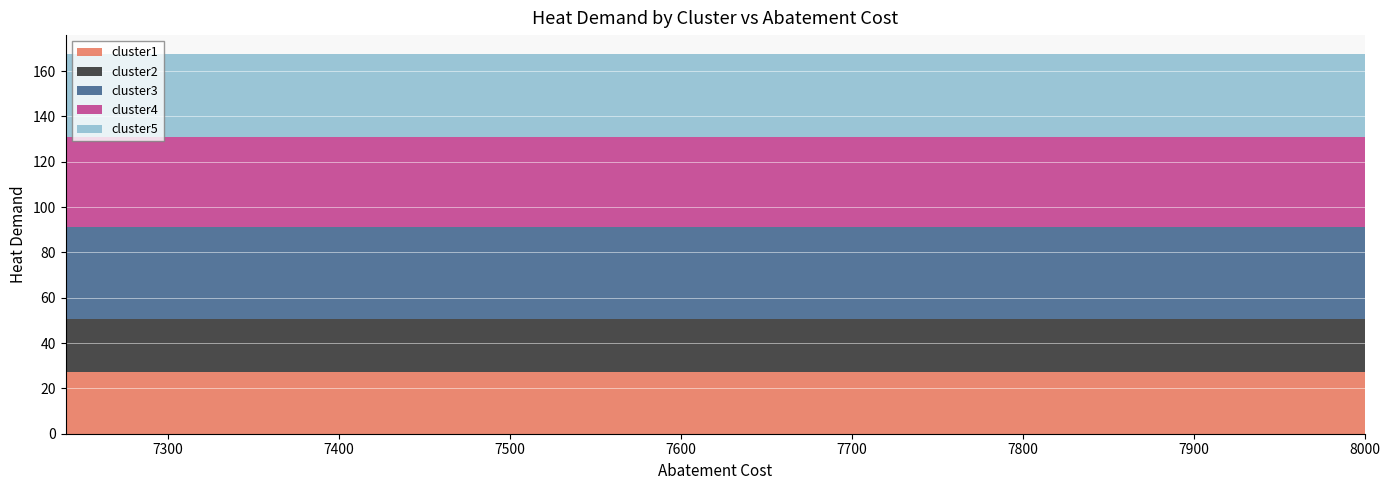

Reading left to right, list all the values displayed in this chart.

cluster1: 0=27.4	1=27.4	2=27.4	3=27.4	4=27.4	5=27.4	6=27.4	7=27.4	8=27.4	9=27.4	10=27.4	11=27.4	12=27.4	13=27.4	14=27.4	15=27.4	16=27.4	17=27.4	18=27.4	19=27.4
cluster2: 0=23.3	1=23.3	2=23.3	3=23.3	4=23.3	5=23.3	6=23.3	7=23.3	8=23.3	9=23.3	10=23.3	11=23.3	12=23.3	13=23.3	14=23.3	15=23.3	16=23.3	17=23.3	18=23.3	19=23.3
cluster3: 0=40.4	1=40.4	2=40.4	3=40.4	4=40.4	5=40.4	6=40.4	7=40.4	8=40.4	9=40.4	10=40.4	11=40.4	12=40.4	13=40.4	14=40.4	15=40.4	16=40.4	17=40.4	18=40.4	19=40.4
cluster4: 0=40.0	1=40.0	2=40.0	3=40.0	4=40.0	5=40.0	6=40.0	7=40.0	8=40.0	9=40.0	10=40.0	11=40.0	12=40.0	13=40.0	14=40.0	15=40.0	16=40.0	17=40.0	18=40.0	19=40.0
cluster5: 0=36.4	1=36.4	2=36.4	3=36.4	4=36.4	5=36.4	6=36.4	7=36.4	8=36.4	9=36.4	10=36.4	11=36.4	12=36.4	13=36.4	14=36.4	15=36.4	16=36.4	17=36.4	18=36.4	19=36.4